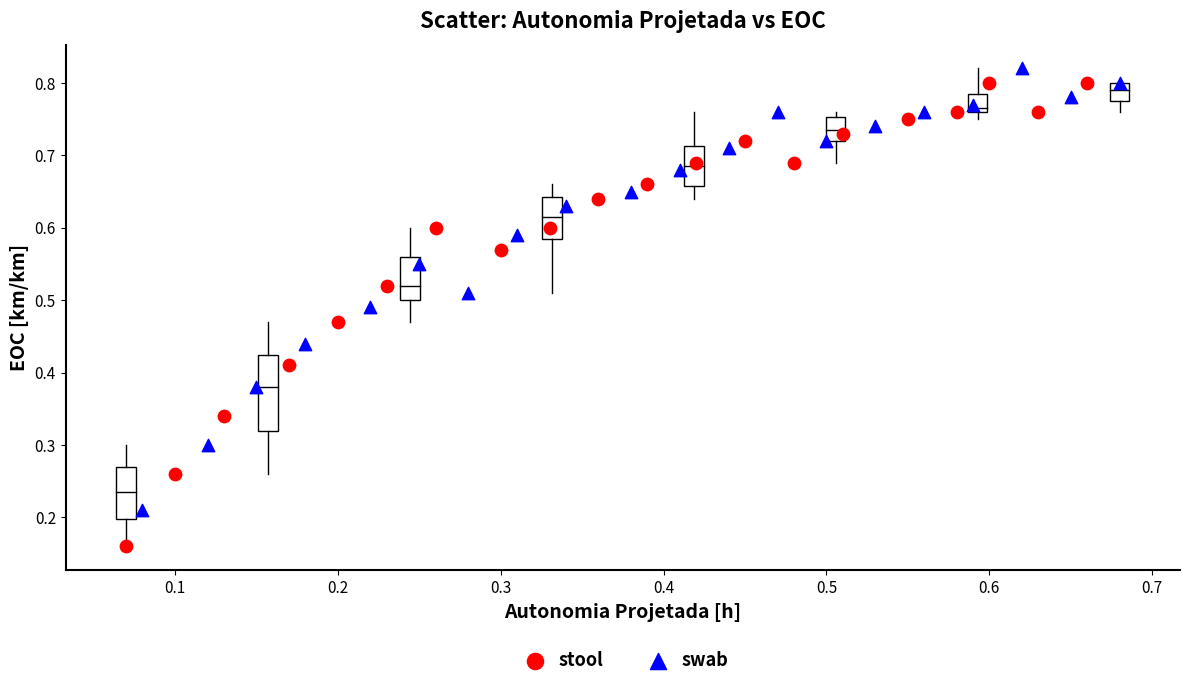

What are all the series names shown in the legend?

stool, swab